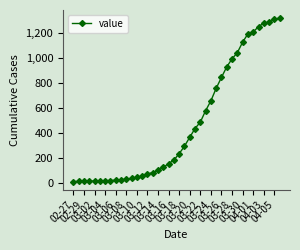

What is the smallest value displayed?

13